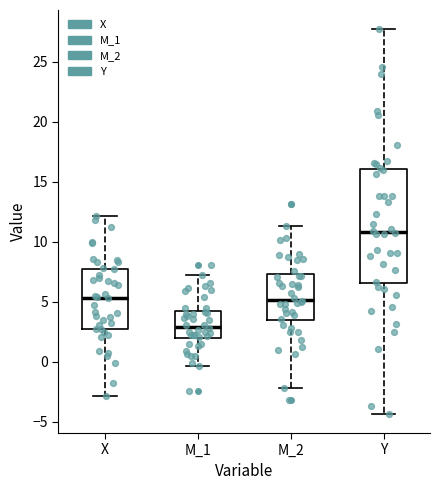

Reading left to right, transcribe this box plot: for each box, give where its median line is, the range the box spans, and where its two whiskers end, as read against the y-axis. The values are not printed on the chart, so give them approximately, as read against the axis.

X: median 5.5, box 3.0 to 8.0, whiskers -3.0 to 12.0
M_1: median 3.0, box 2.0 to 4.5, whiskers -0.5 to 7.5
M_2: median 5.0, box 3.5 to 7.5, whiskers -2.0 to 11.5
Y: median 11.0, box 6.5 to 16.0, whiskers -4.5 to 27.5